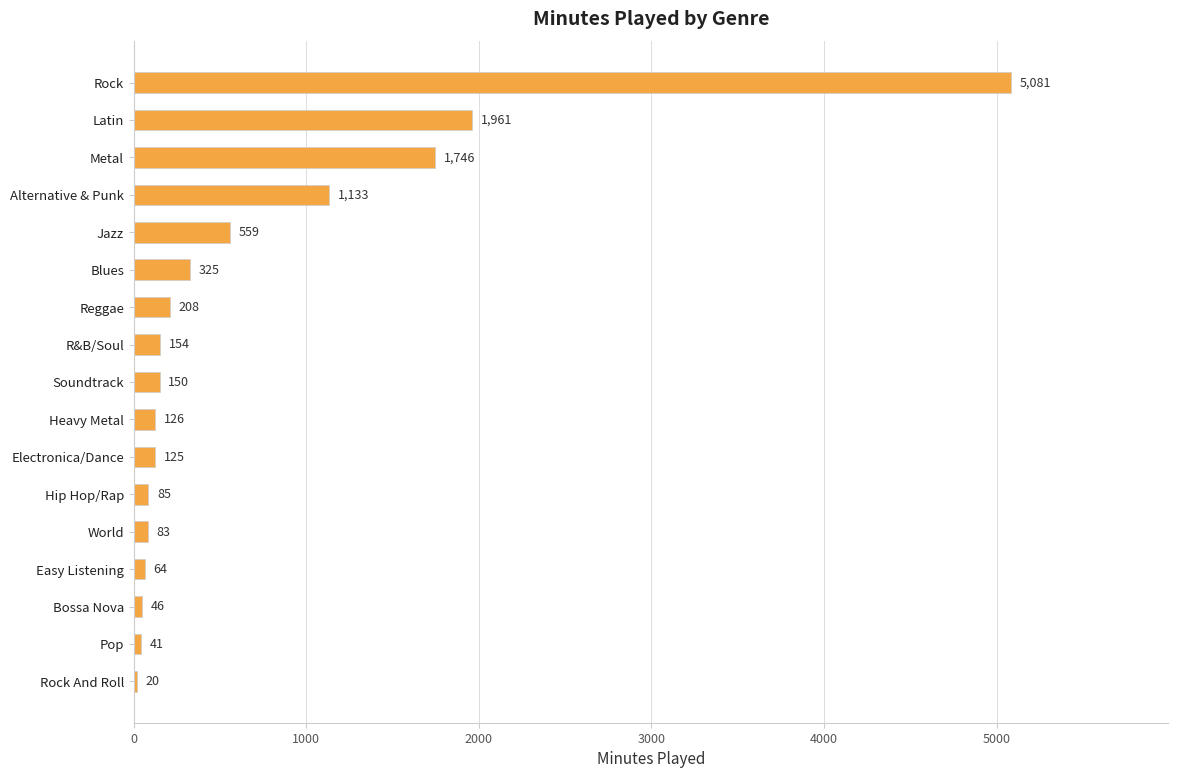

What position from the bottom is World?

5